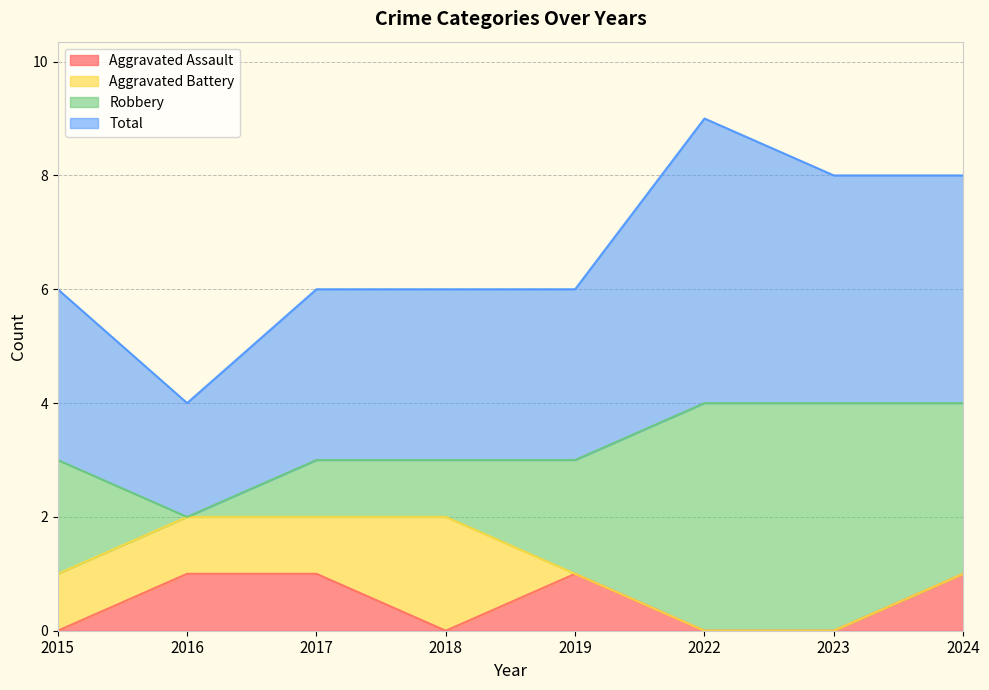

The value of Aggravated Assault at 2018 is 1. True or false?

False